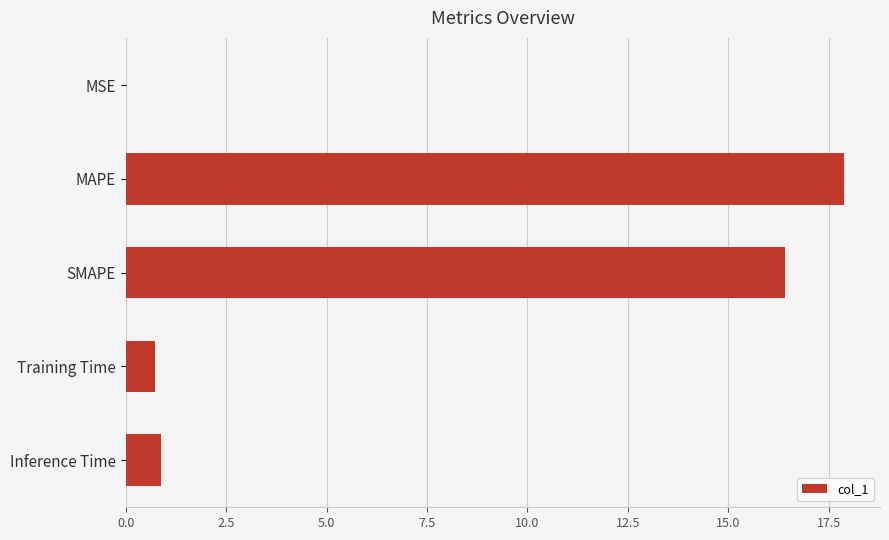

Between SMAPE and MSE, which is larger?

SMAPE